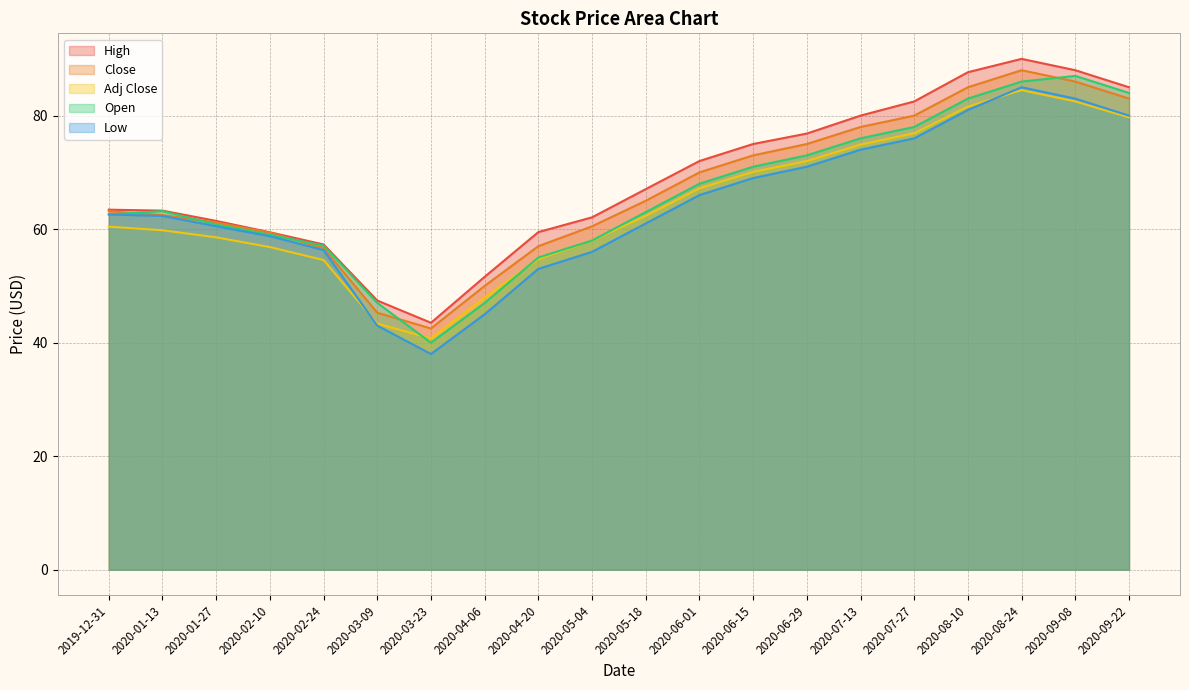

Which series changed the most between 2020-04-06 and 2020-07-13?

Open